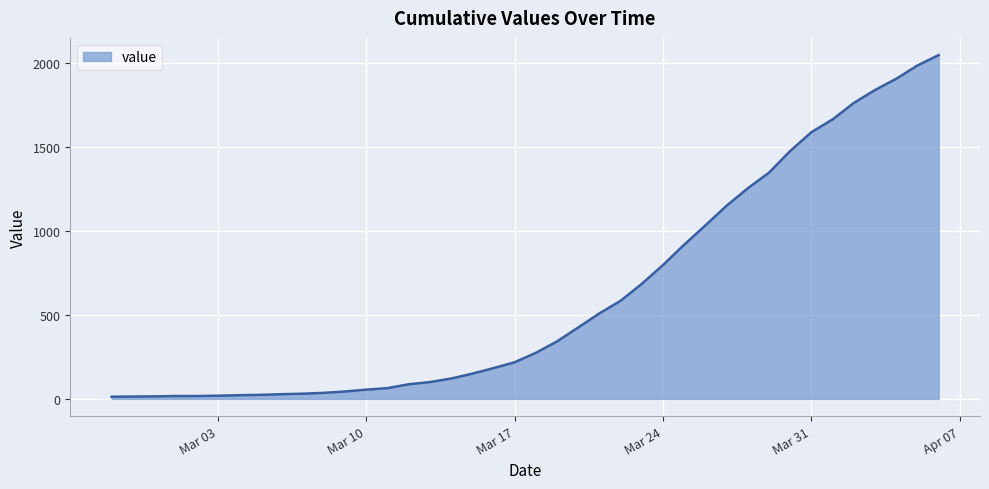

What is the difference between the maximum and minimum values?

2034